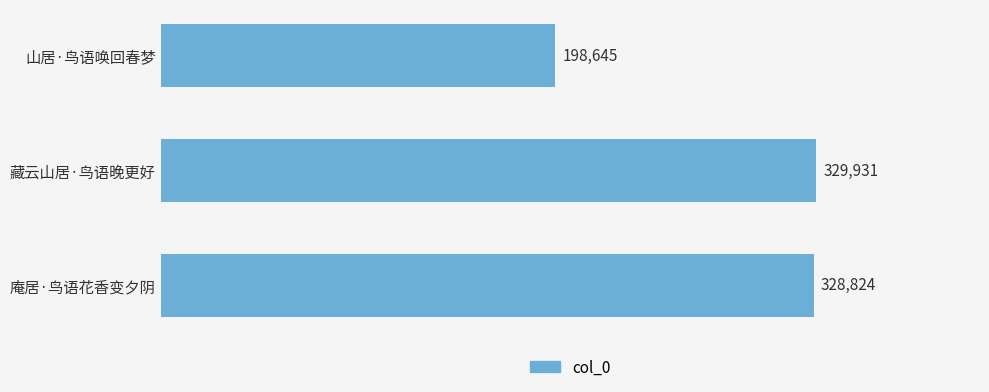

List the labels in order of value, smallest first.

山居·鸟语唤回春梦, 庵居·鸟语花香变夕阴, 藏云山居·鸟语晚更好